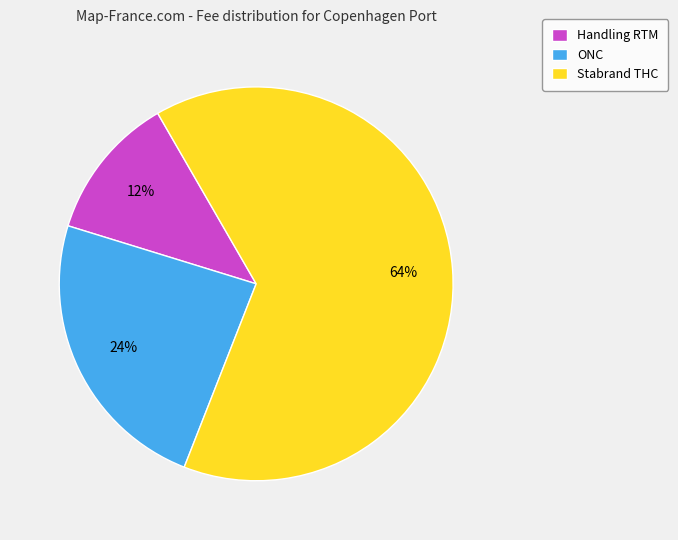

How many segments does this pie chart have?

3